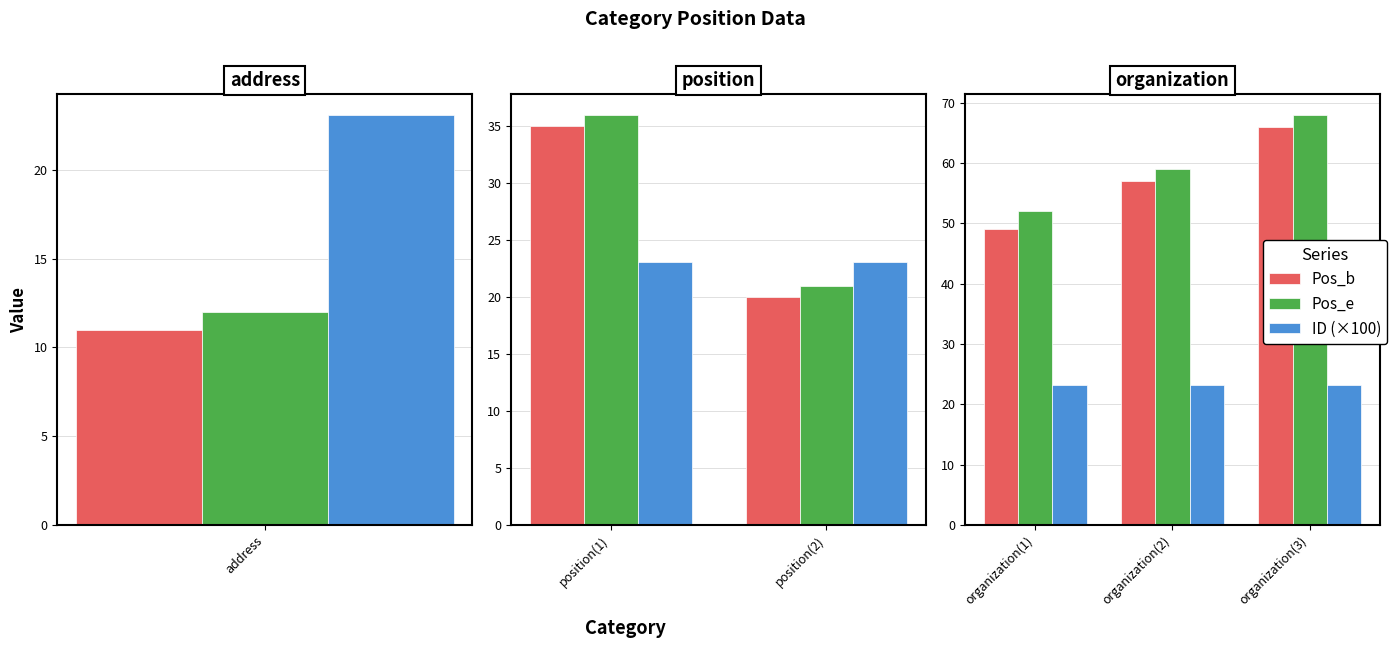

What is the difference between the second highest and minimum values in the Pos_b series?

8.0